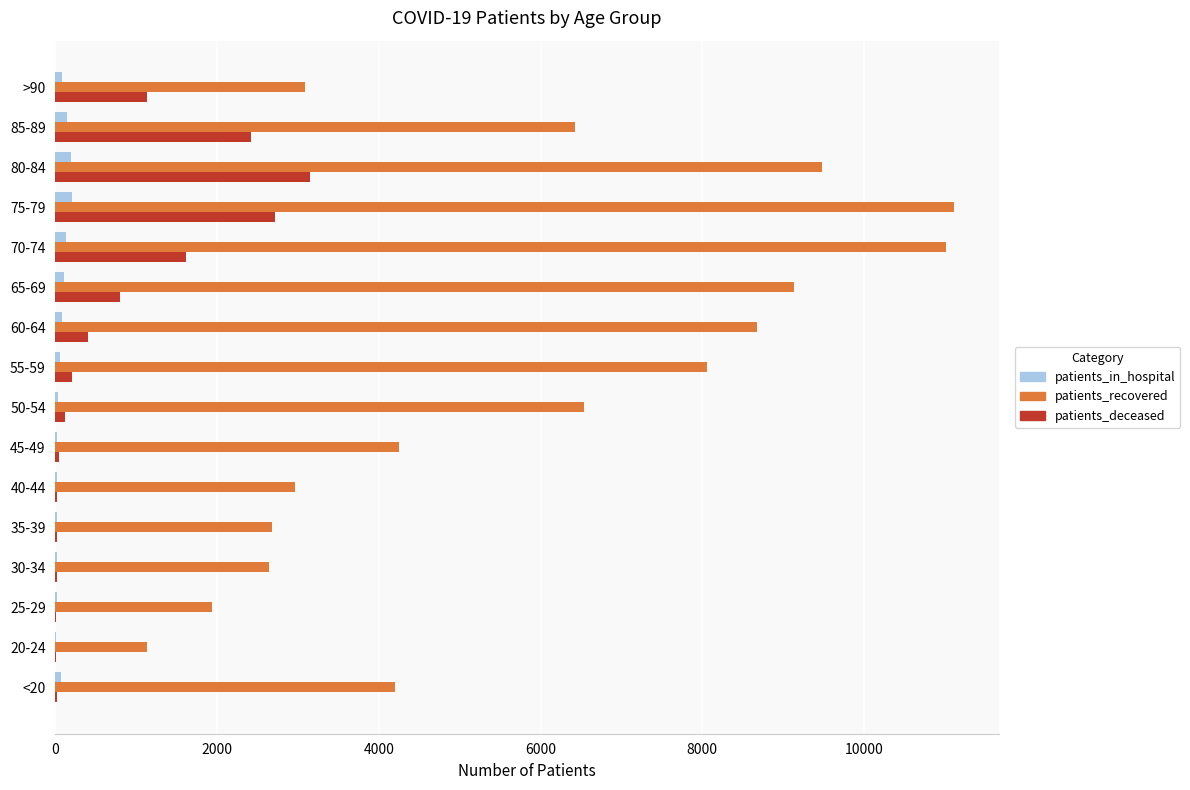

At which category is the sum across all series the highest?

75-79